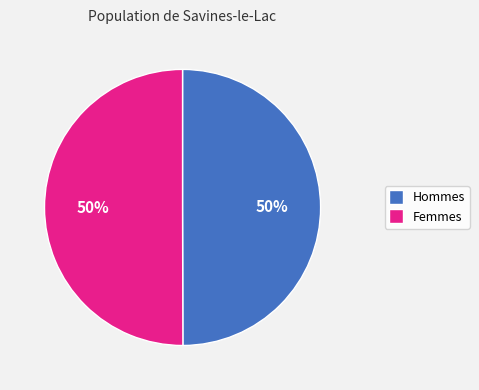

To the nearest percent, what is the average slice percentage?

50%